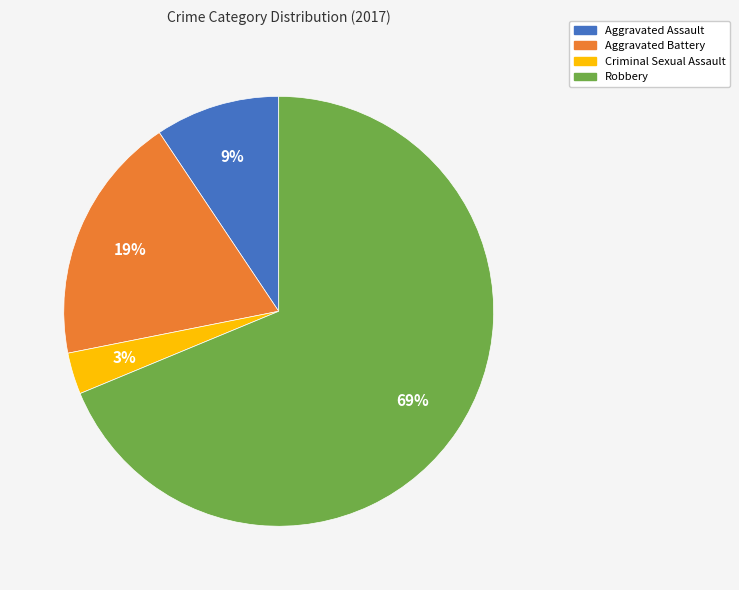

Between Aggravated Assault and Aggravated Battery, which is larger?

Aggravated Battery